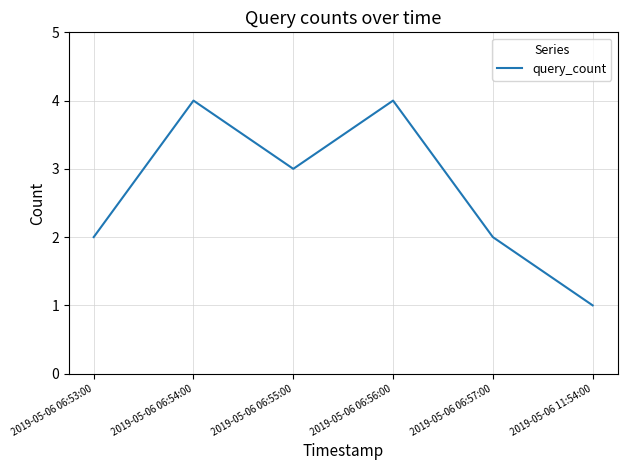

What position from the left is 2019-05-06 06:55:00?

3